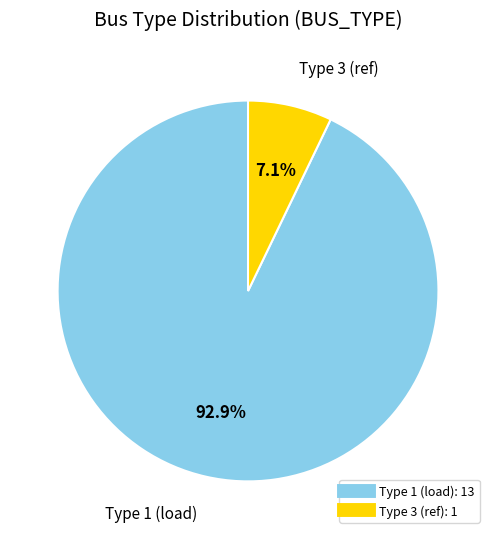

Does any single category account for the majority?

Yes